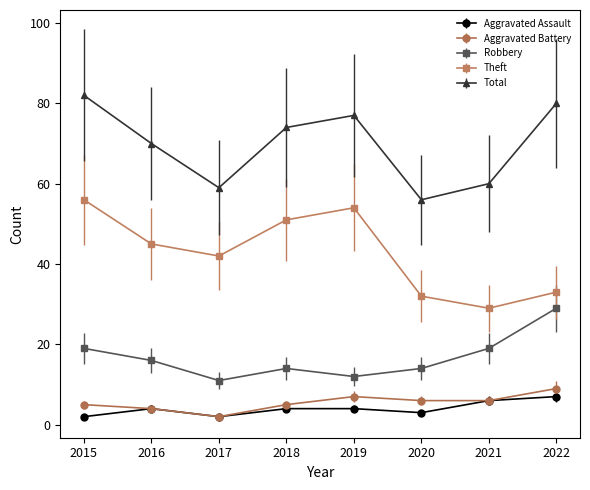

What are all the series names shown in the legend?

Aggravated Assault, Aggravated Battery, Robbery, Theft, Total